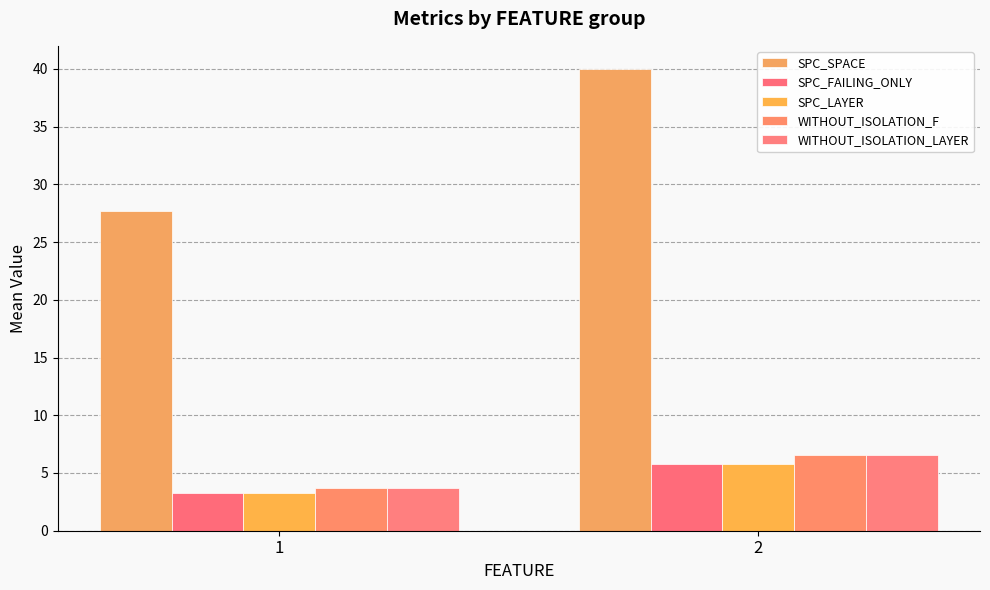

How many groups of bars are there?

2